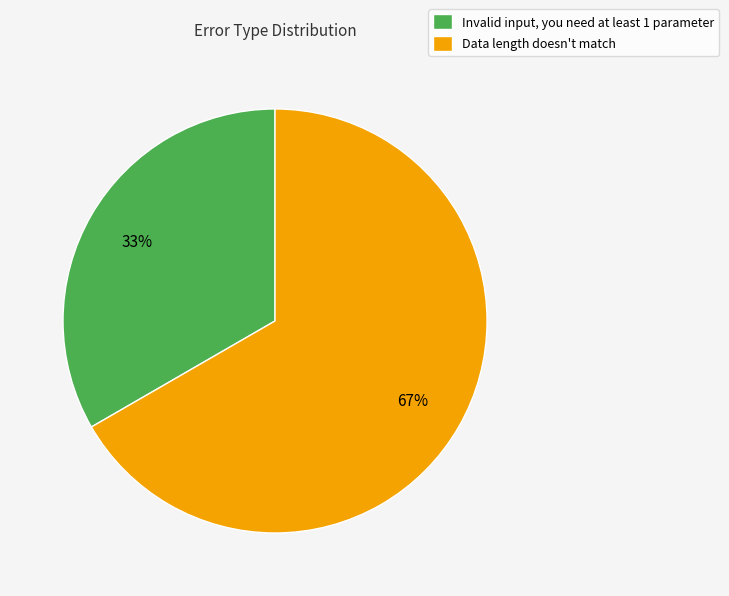

How many segments does this pie chart have?

2